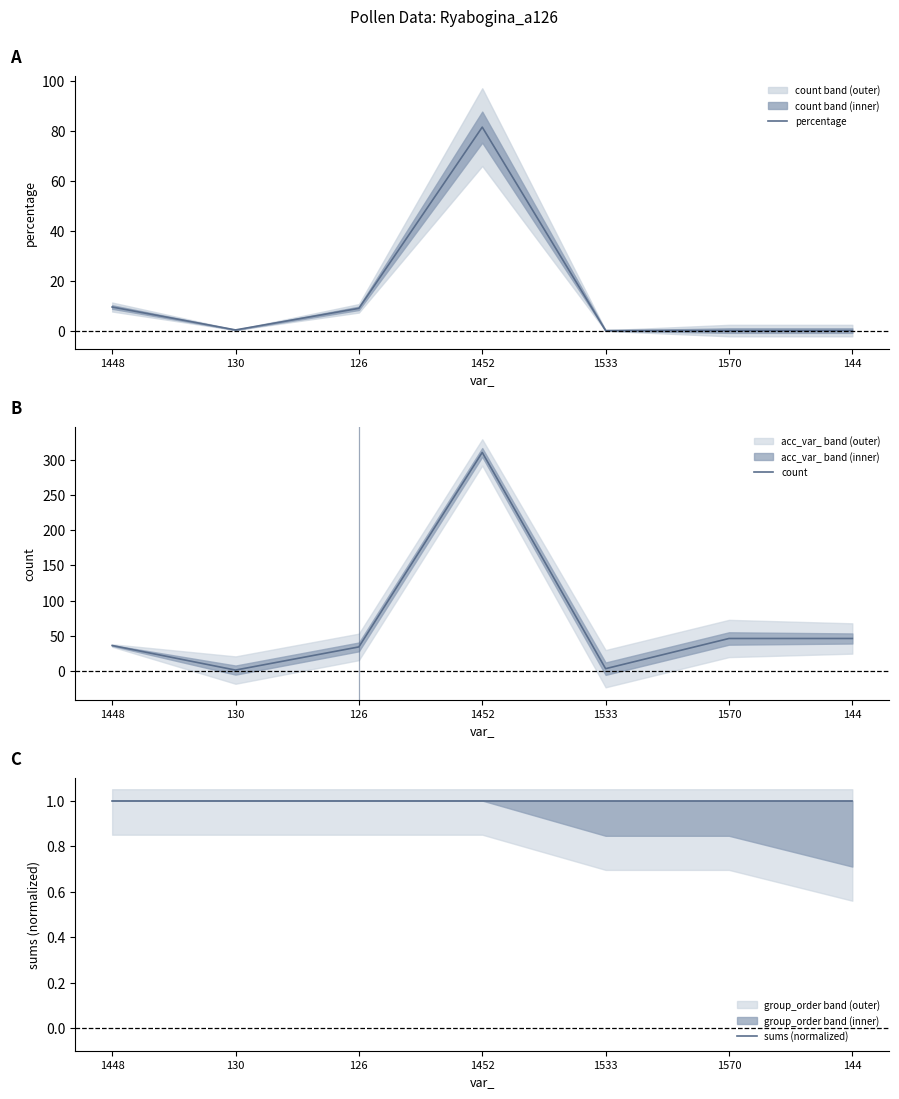

How many series are shown in this chart?

3